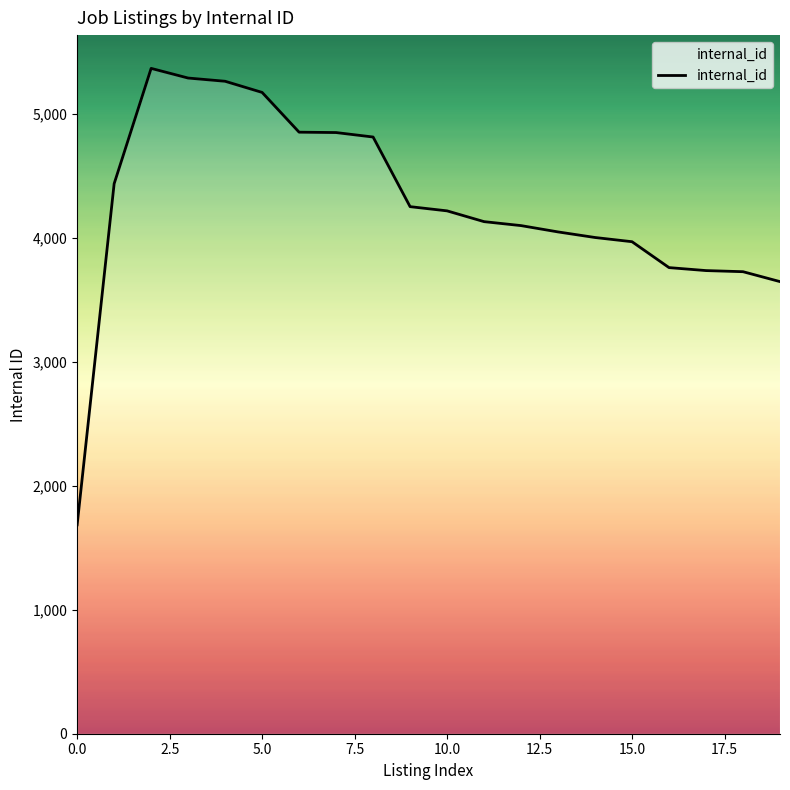

What is the minimum value shown in the chart?

1686